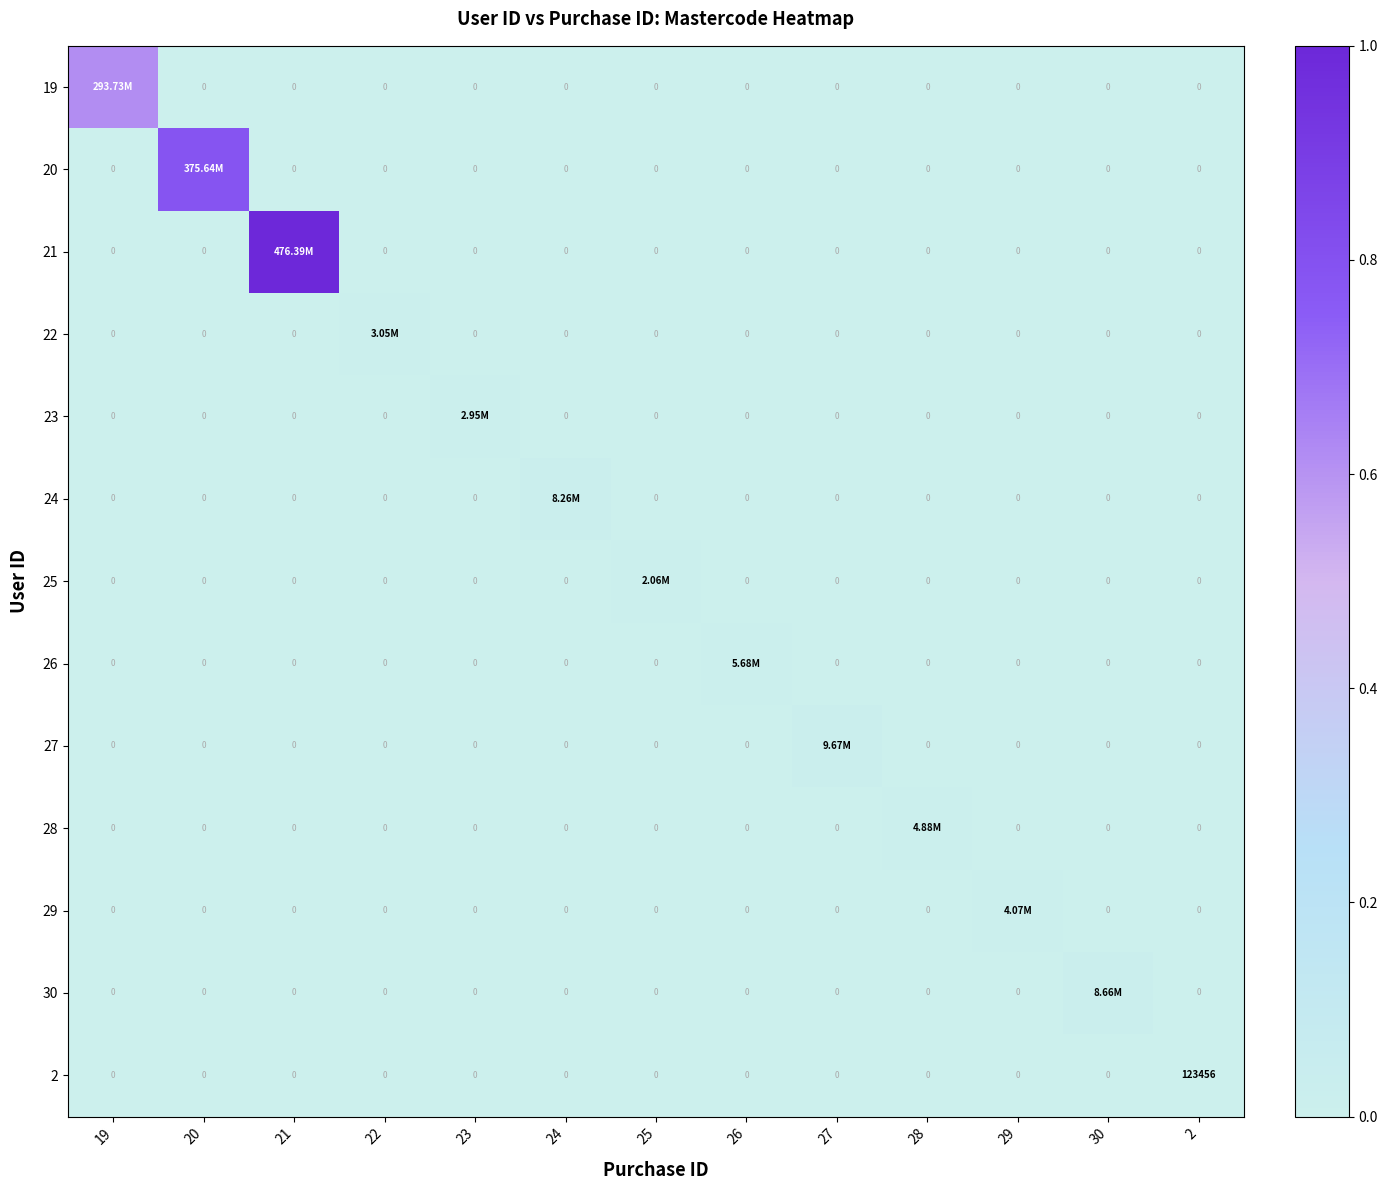

Count the number of data series in this chart.

13